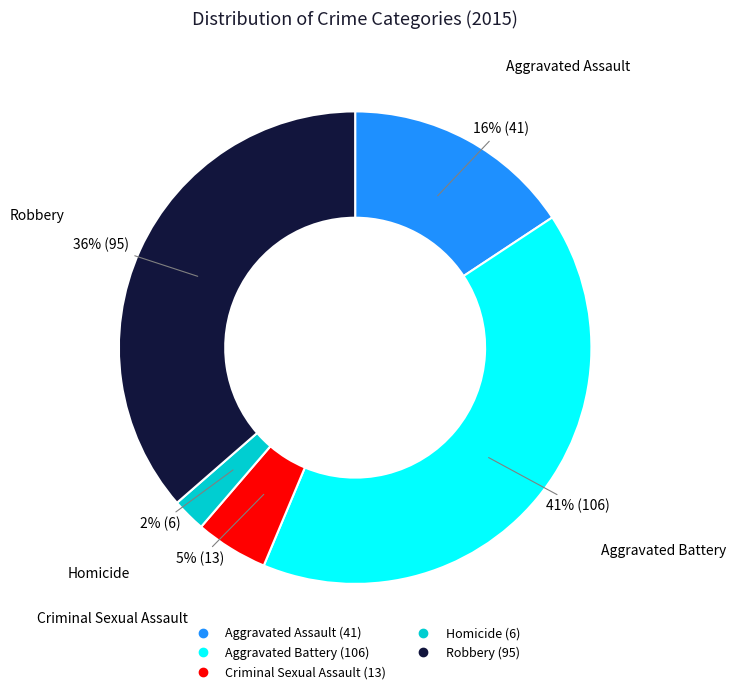

To the nearest percent, what is the average slice percentage?

20%